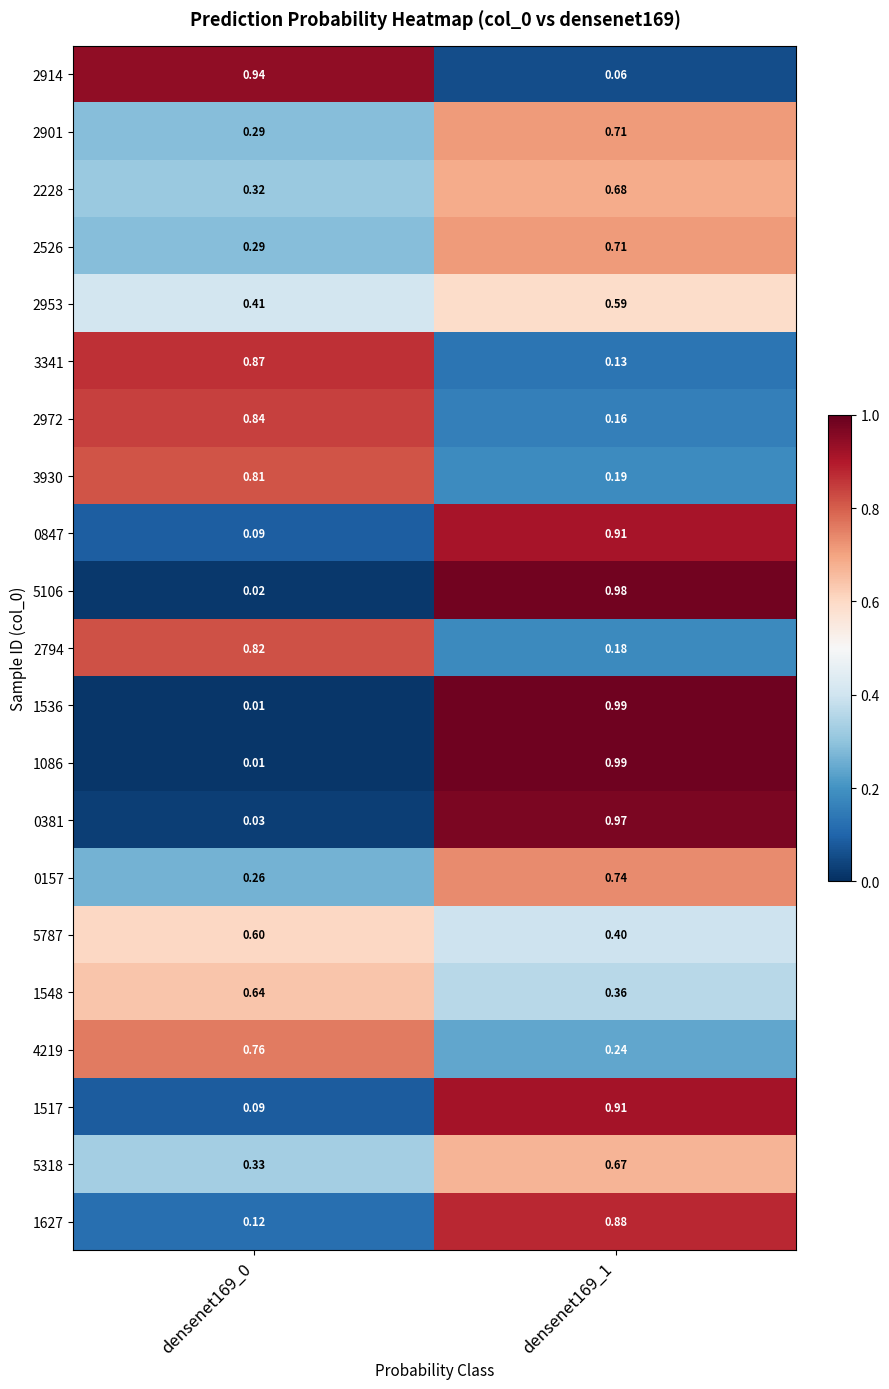

Is the value of 2914 at densenet169_0 greater than the value of 5787 at densenet169_1?

Yes